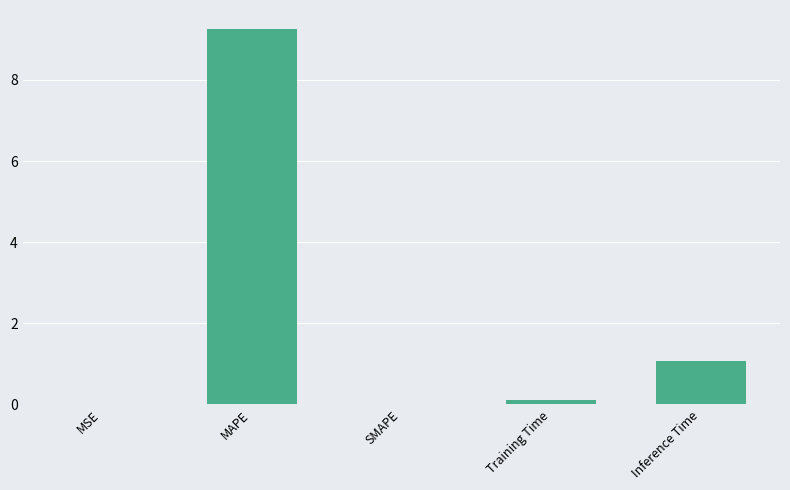

How many data points does each series have?

5